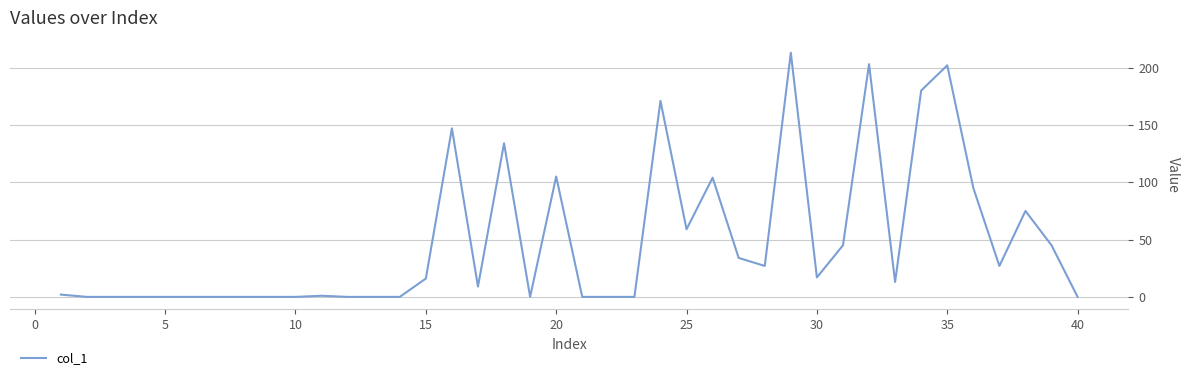

How many categories are shown in the chart?

40